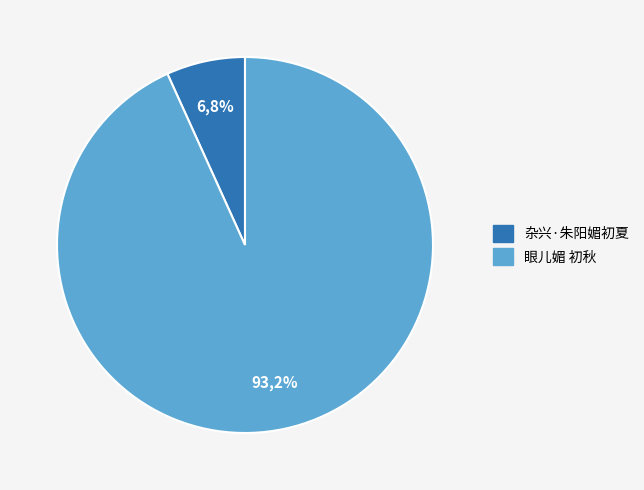

Count the number of slices in the pie.

2